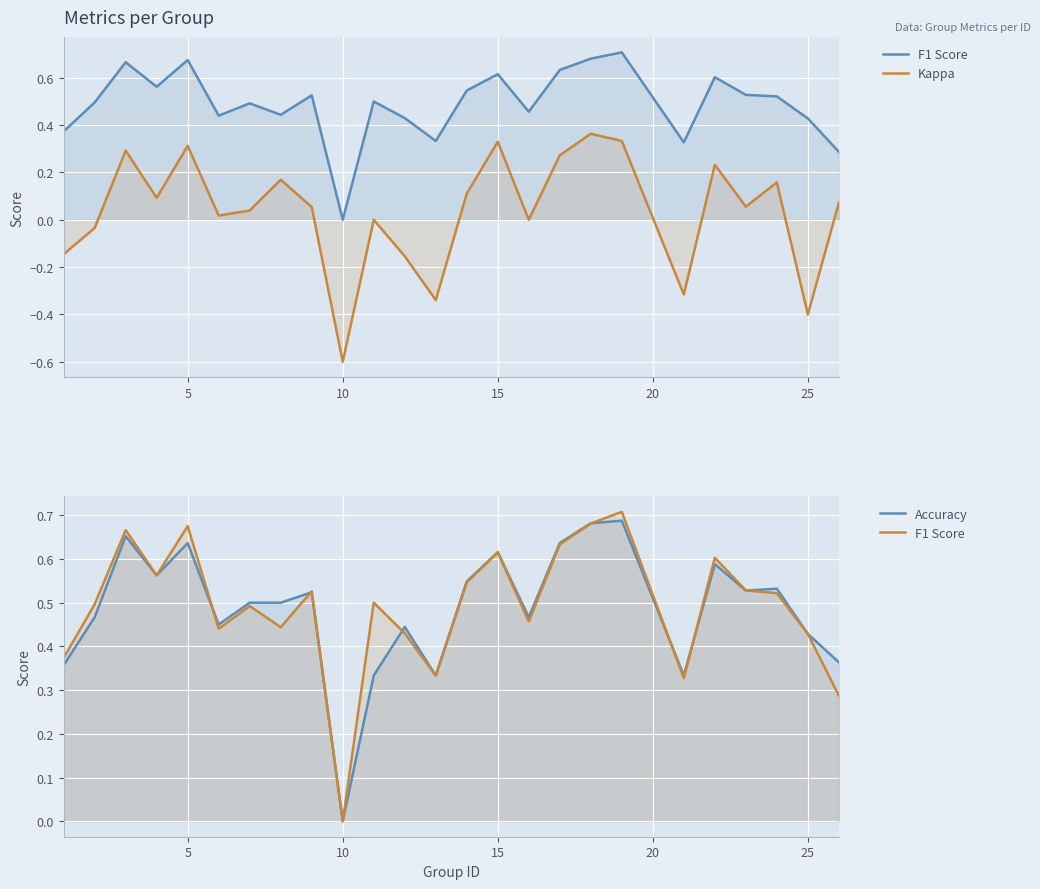

True or false: F1 Score has more than 2 interior local peaks.

True